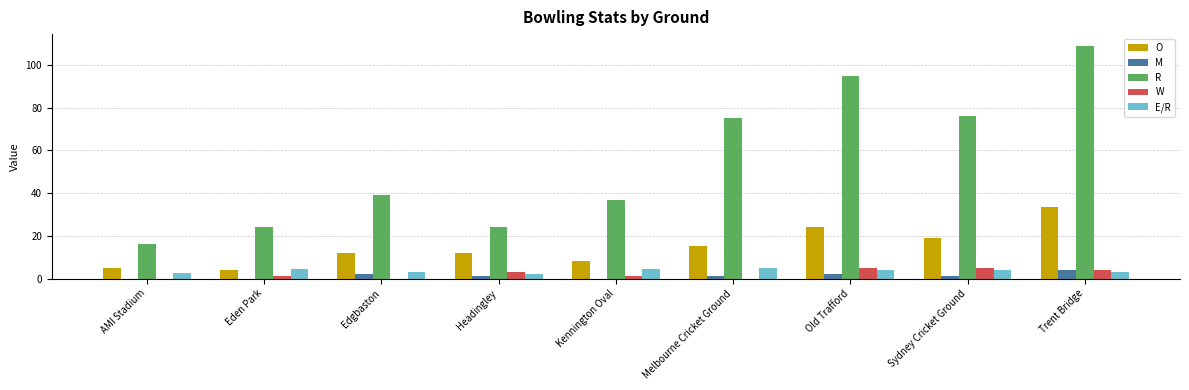

What are all the series names shown in the legend?

O, M, R, W, E/R